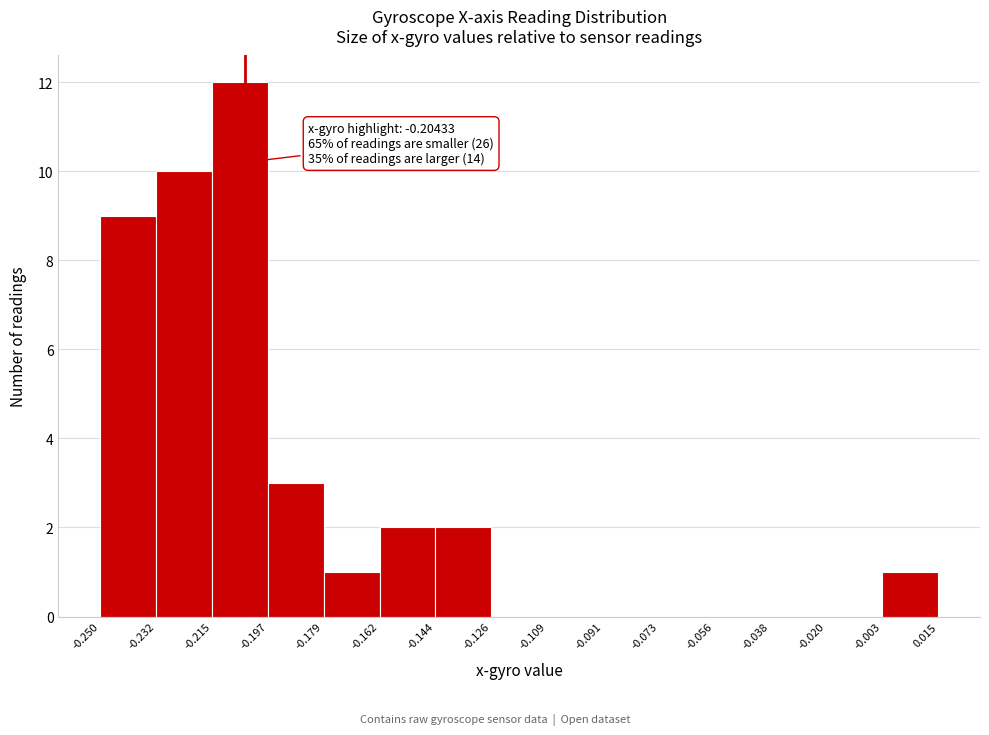

Over which range of the x-axis is the bar tallest?

-0.215 to -0.197